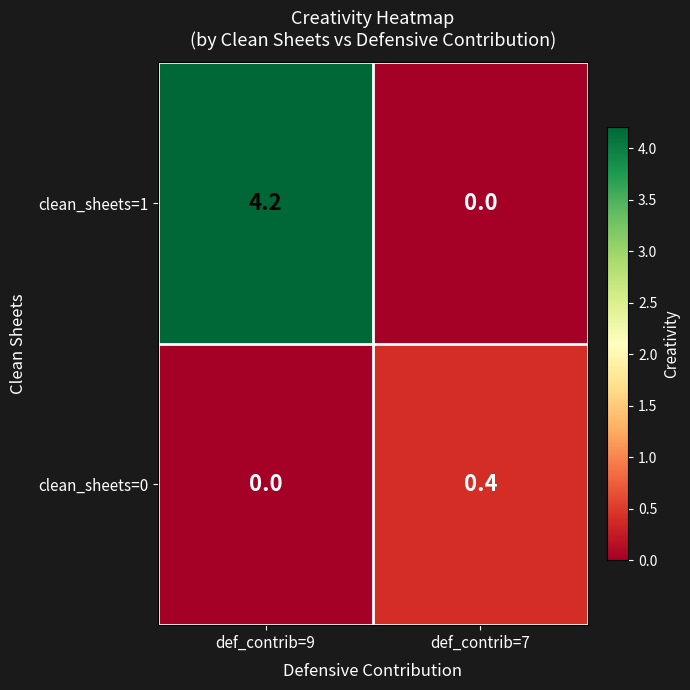

Reading left to right, what are all the values shown in this chart?

clean_sheets=1: def_contrib=9=4.2	def_contrib=7=0.0
clean_sheets=0: def_contrib=9=0.0	def_contrib=7=0.4